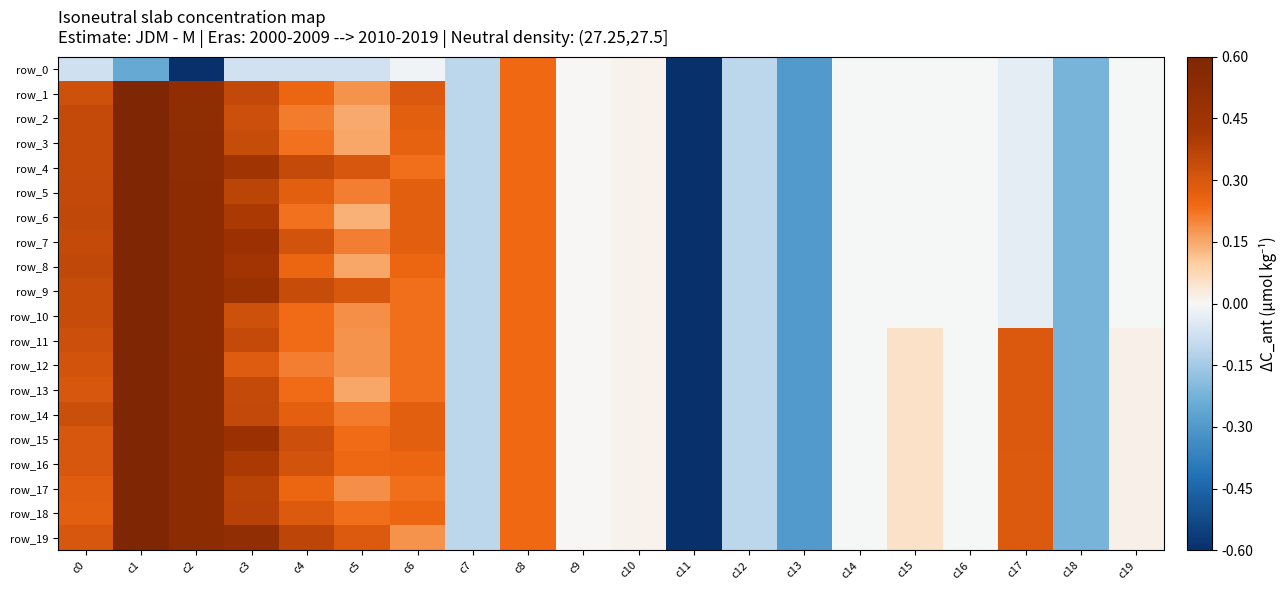

How many data points in row_12 are less than 0?

7